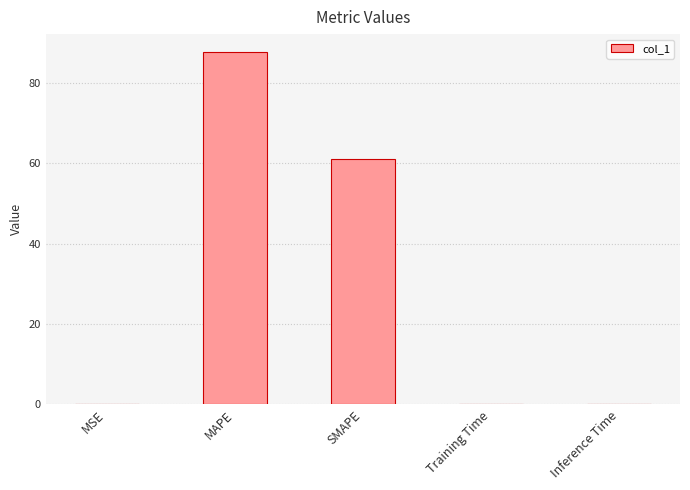

Does the chart contain stacked bars?

No